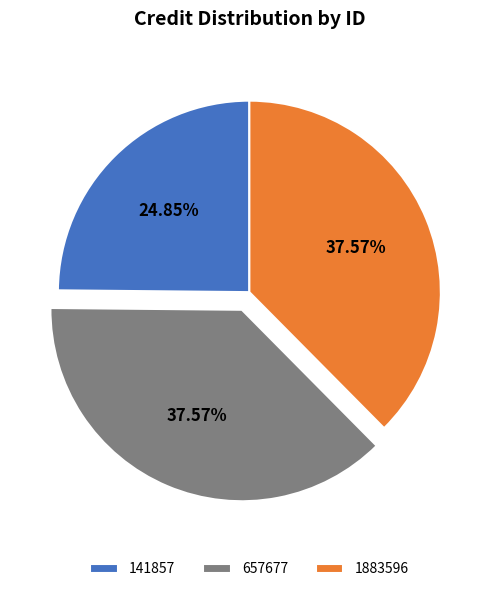

Is there any slice that represents more than half of the pie?

No